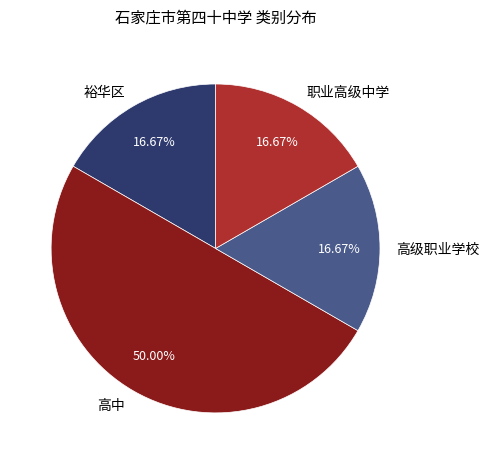

What percentage do 高中 and 高级职业学校 together represent?

66.7%